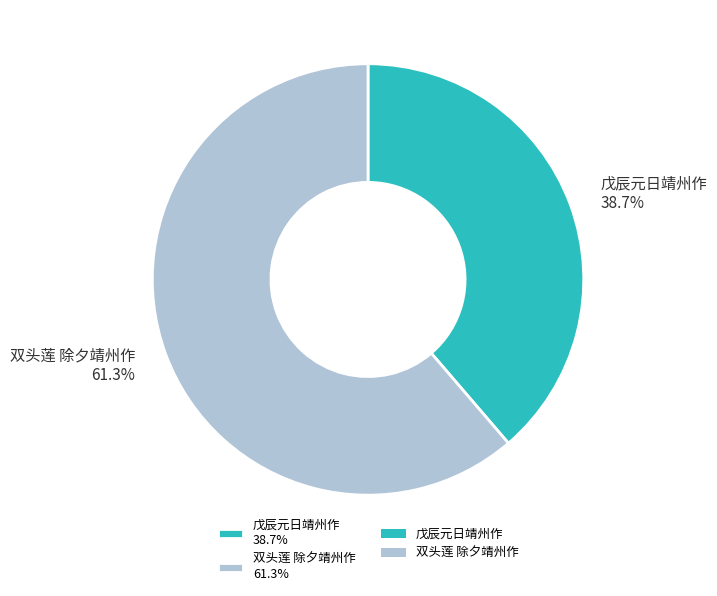

Which slice represents more than half of the pie?

双头莲 除夕靖州作